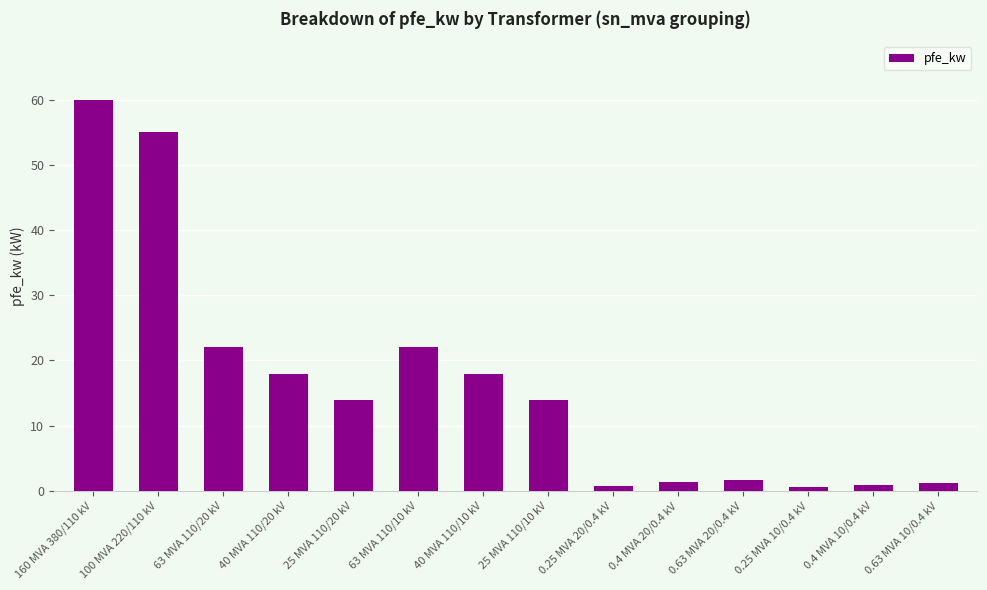

What is the value of the 5th bar from the left?

14.0